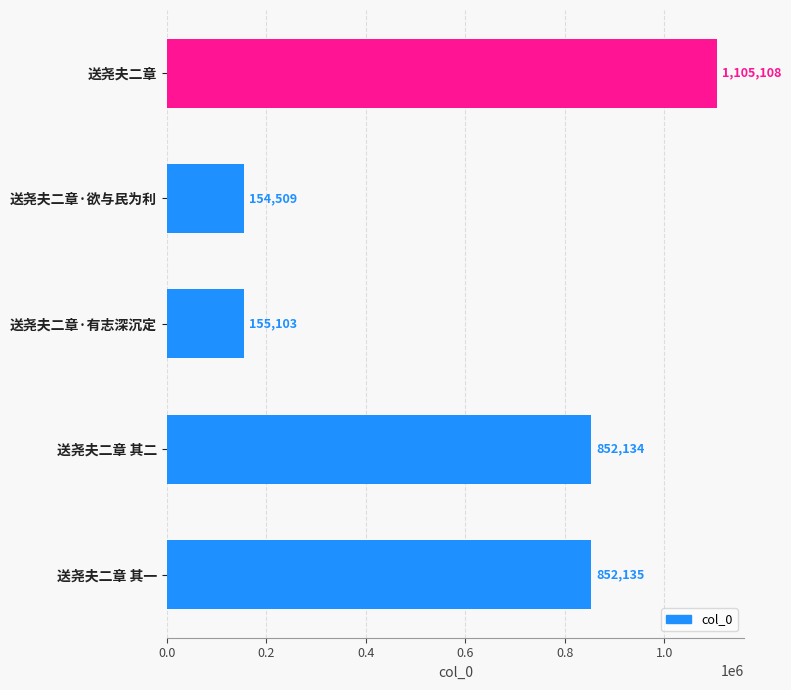

The chart shows a value of 1305624 at 送尧夫二章 其一. True or false?

False